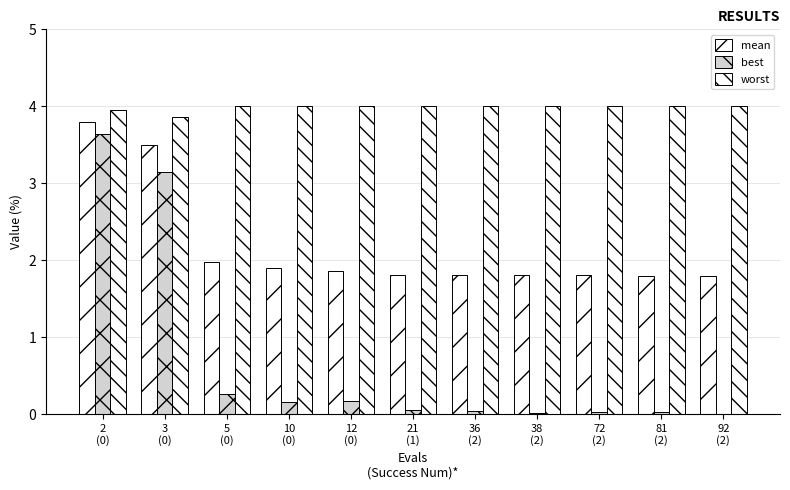

What is the average value of the mean series?

2.2